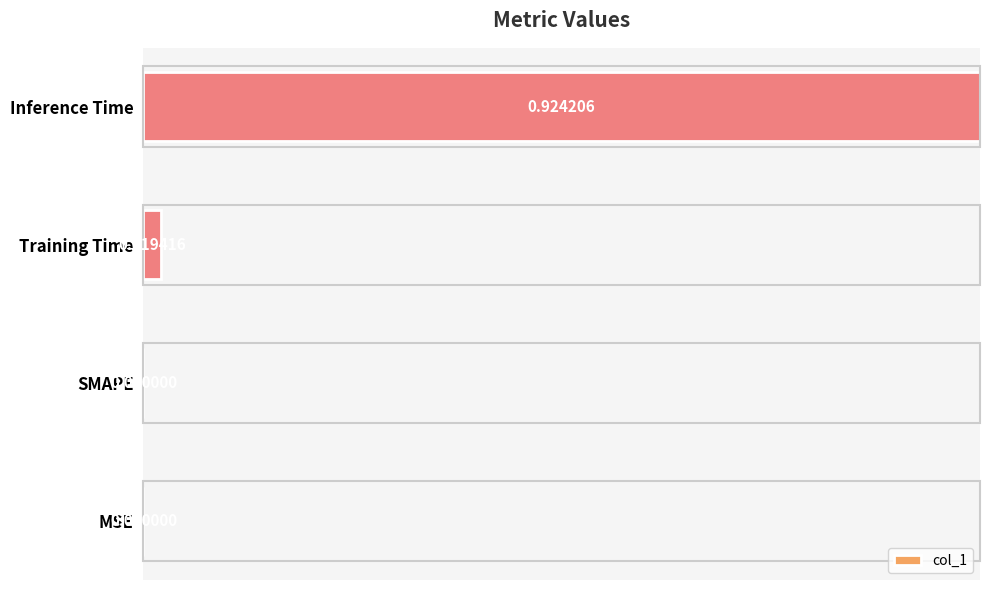

At which category does the chart reach its peak across all series?

Inference Time